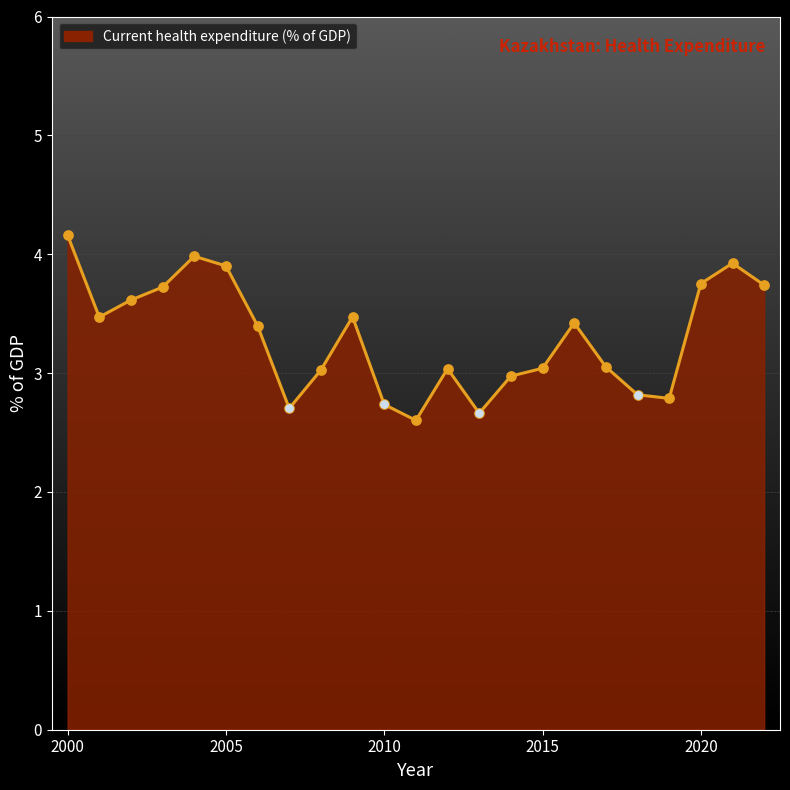

What is the smallest value displayed?

2.6